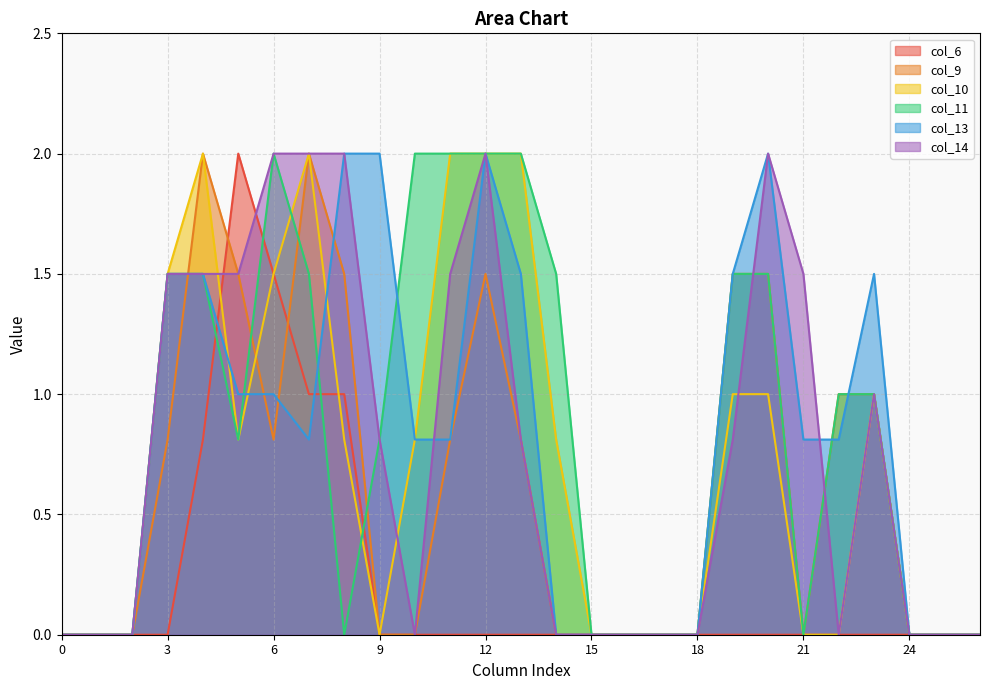

Which series has the largest total across all categories?

col_11